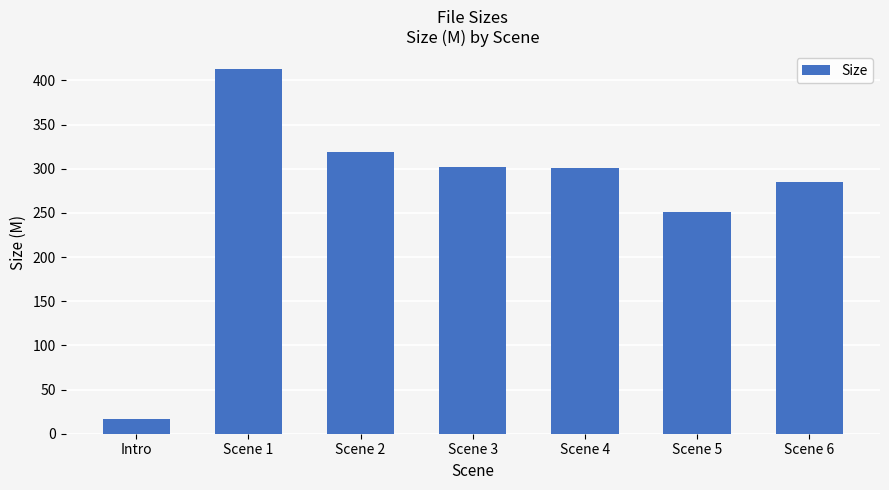

What value does the data have at Intro?

16.3